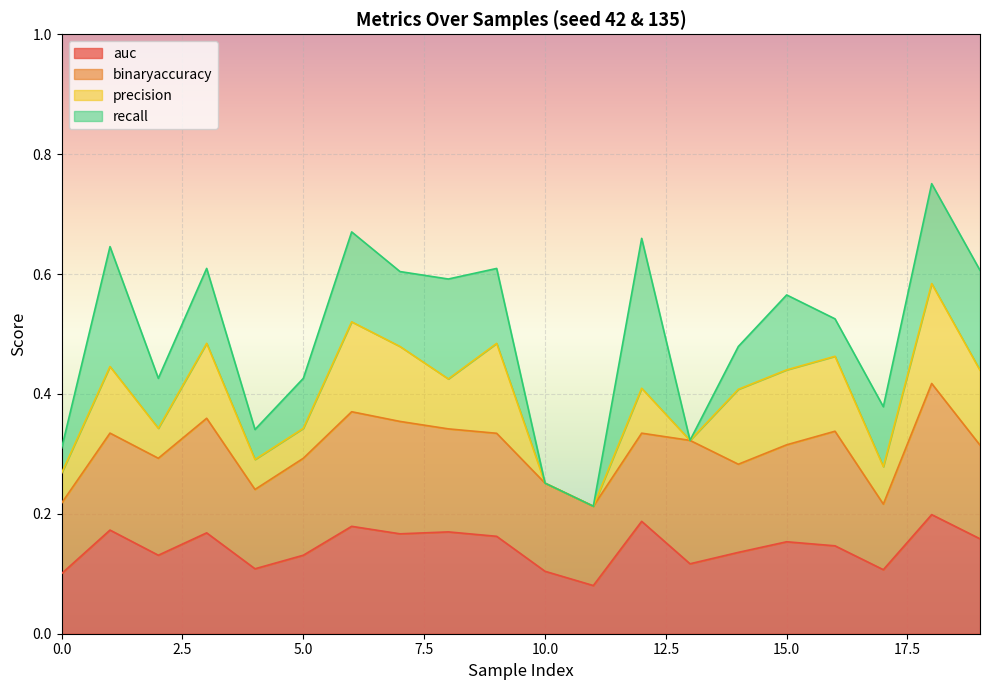

Is it true that auc equals 0.2 at 5.0?

False